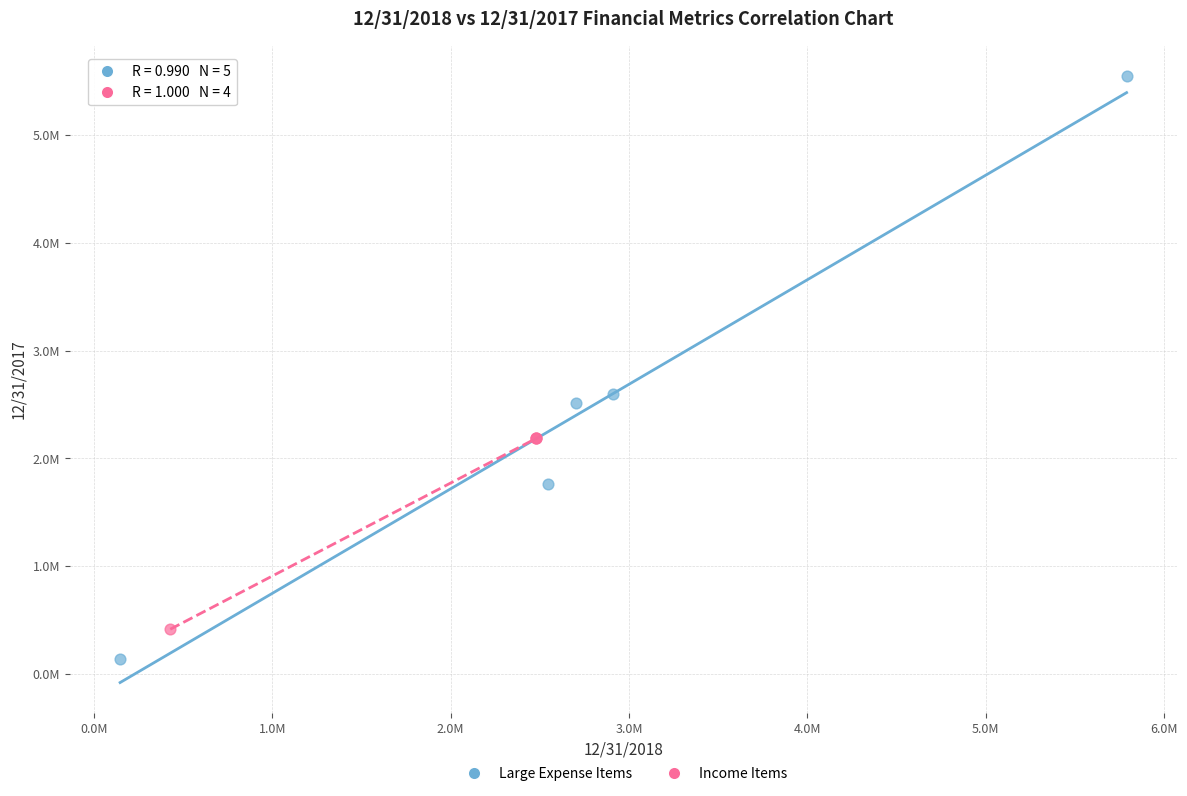

Which series has the largest Y range (max minus min)?

Large Expense Items